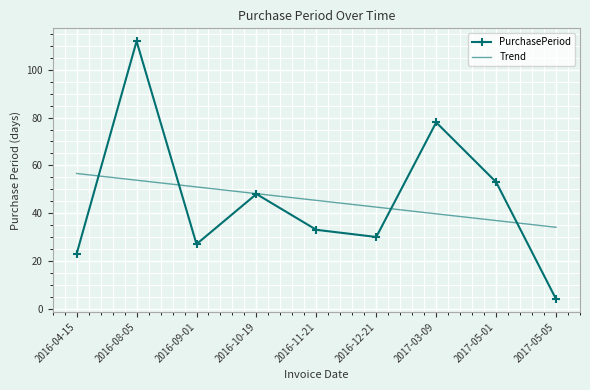

Which series has the widest spread of values?

PurchasePeriod